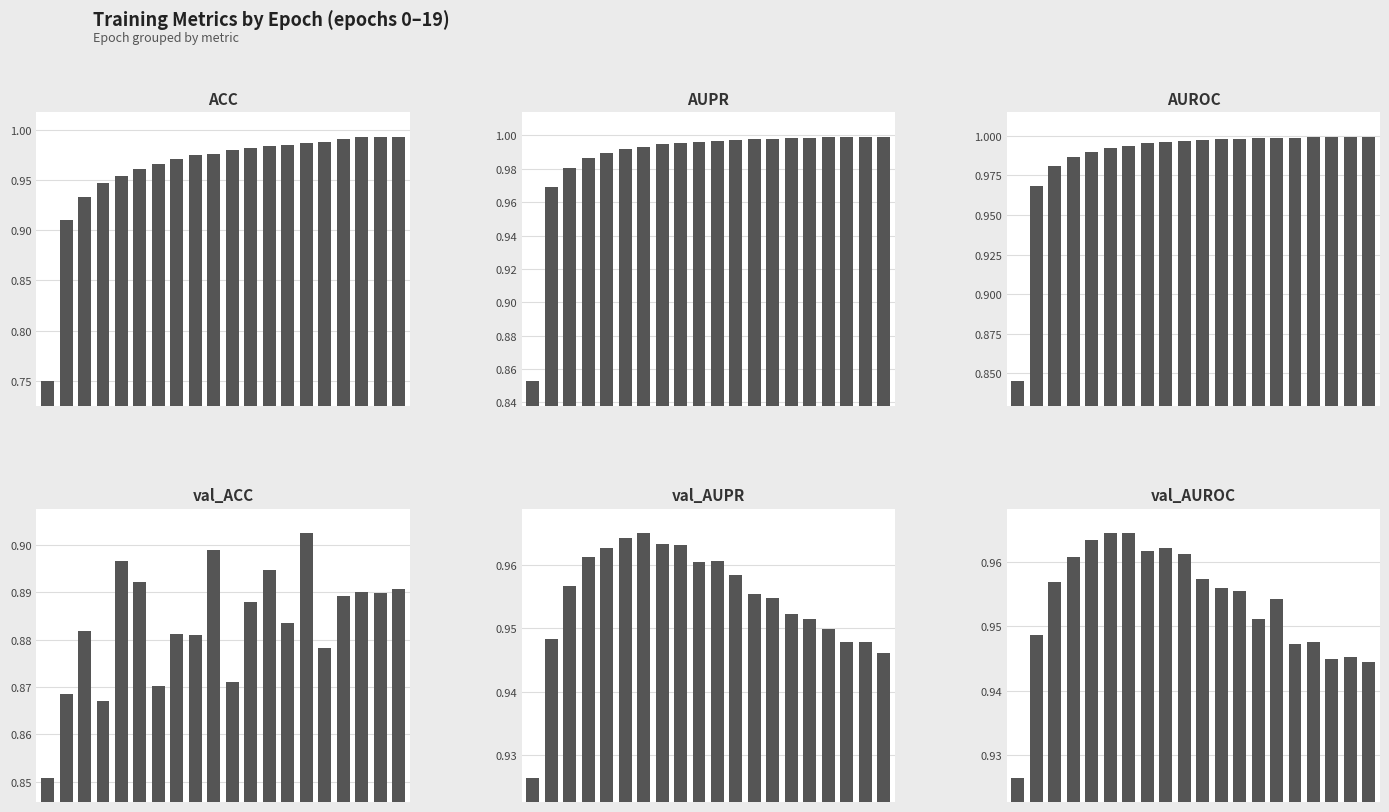

Does the chart contain any negative values?

No